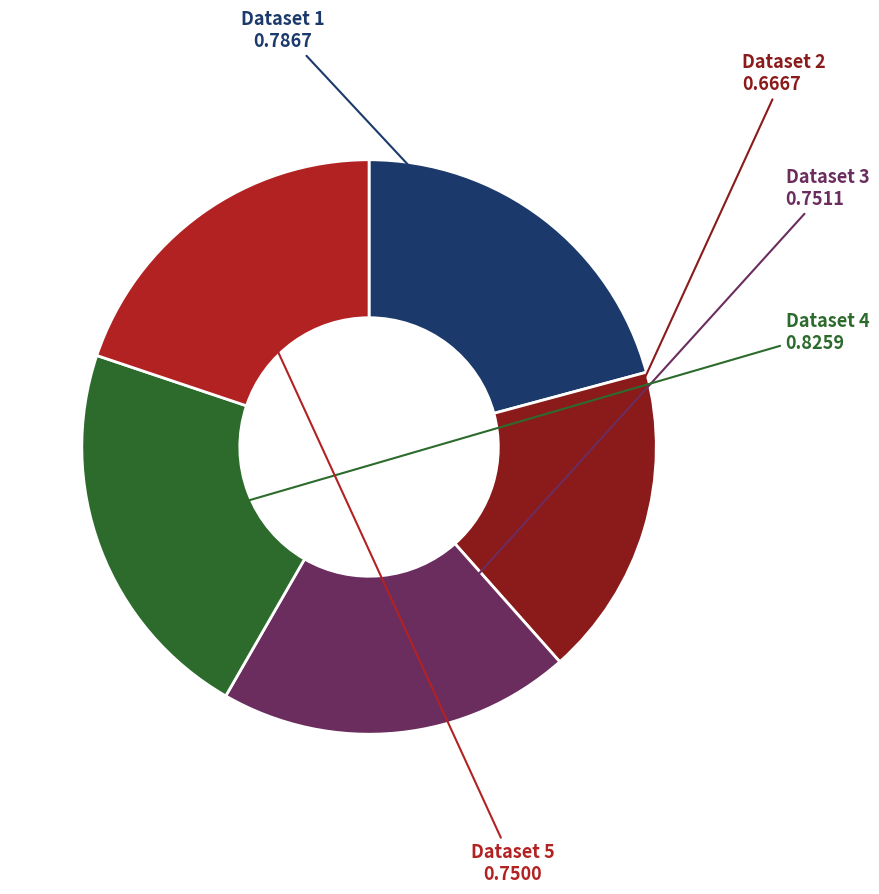

Which slice is the largest?

Dataset 4